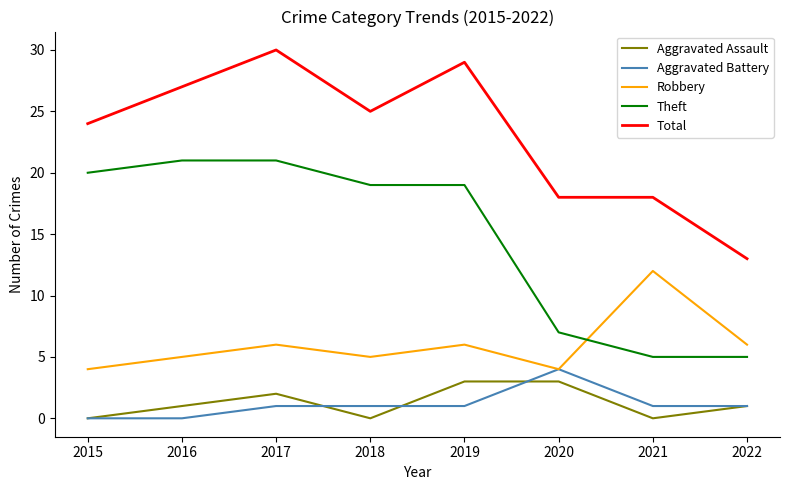

True or false: Total has more than 0 interior local peaks.

True